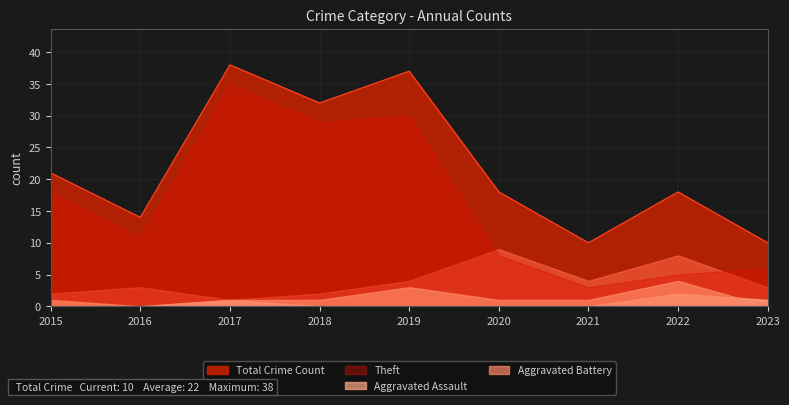

The Total series shows 6 at 2015. True or false?

False